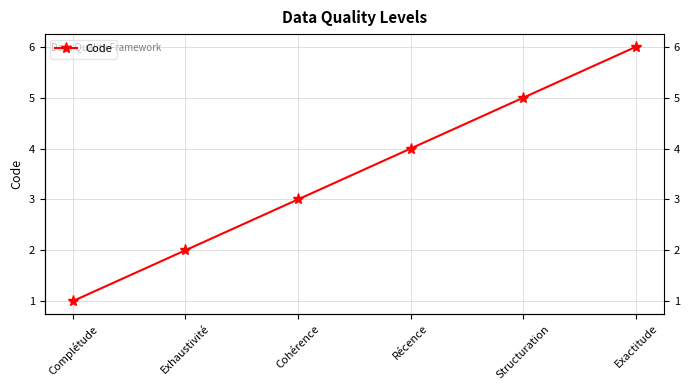

What is the label of the 5th point from the left?

Structuration